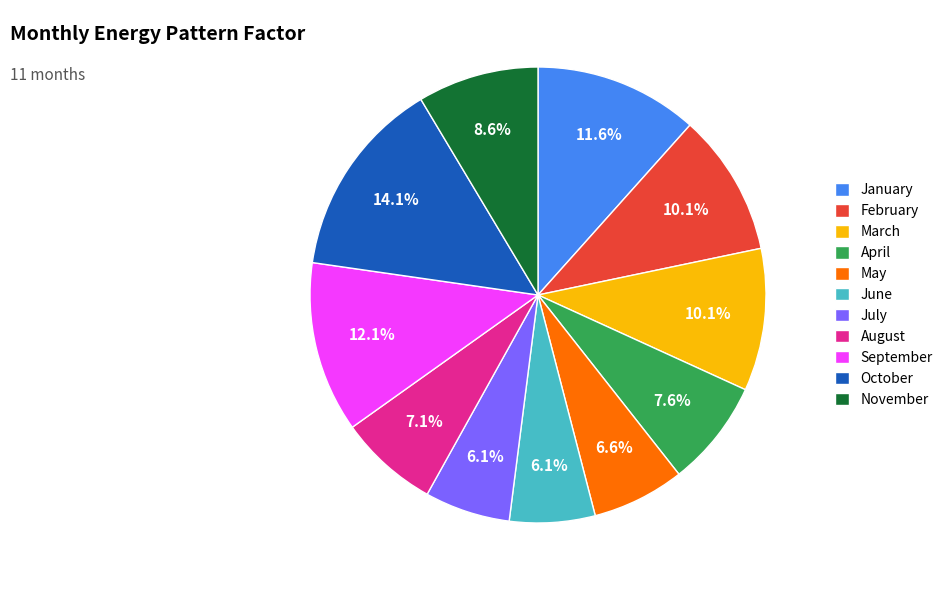

How many segments does this pie chart have?

11